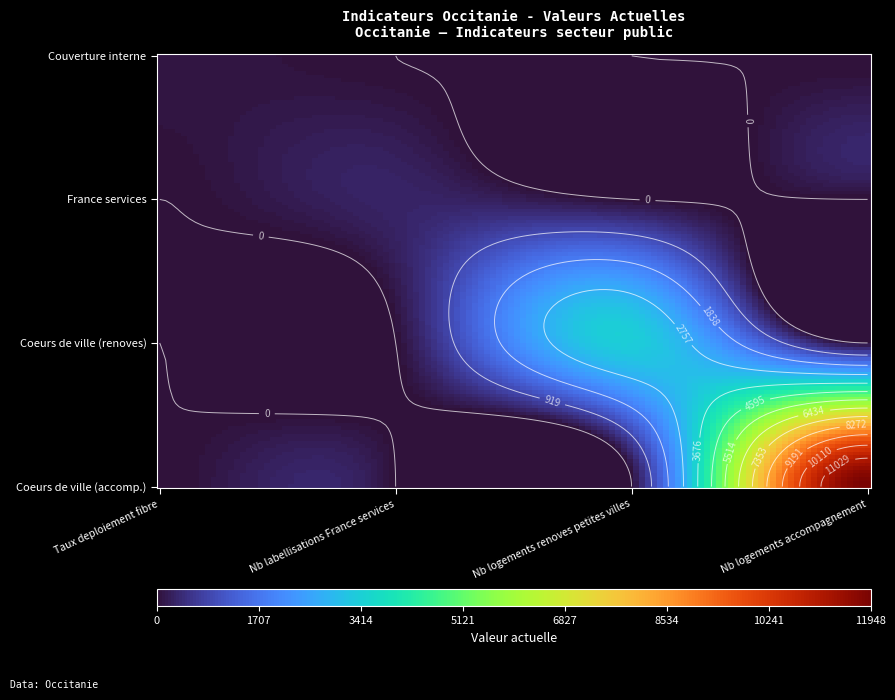

Which category has the lowest value across all series?

Nb labellisations France services